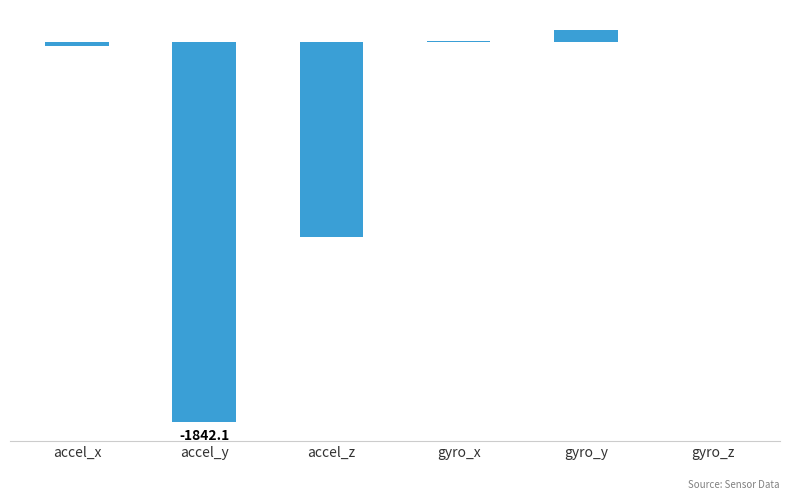

Reading left to right, what are all the values shown in this chart?

accel_x=-19.2	accel_y=-1842.1	accel_z=-946.7	gyro_x=1.6	gyro_y=58.9	gyro_z=-0.9